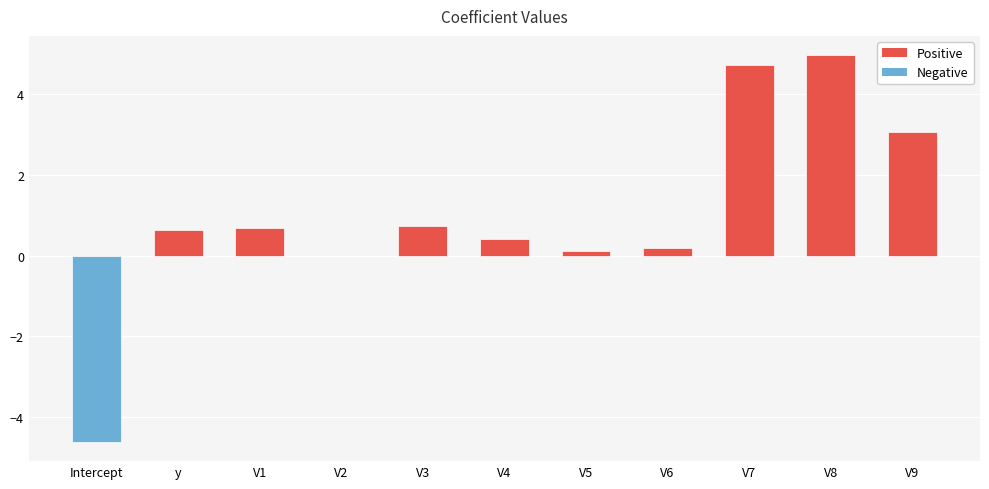

True or false: the data shows 0.7 at V3.

True